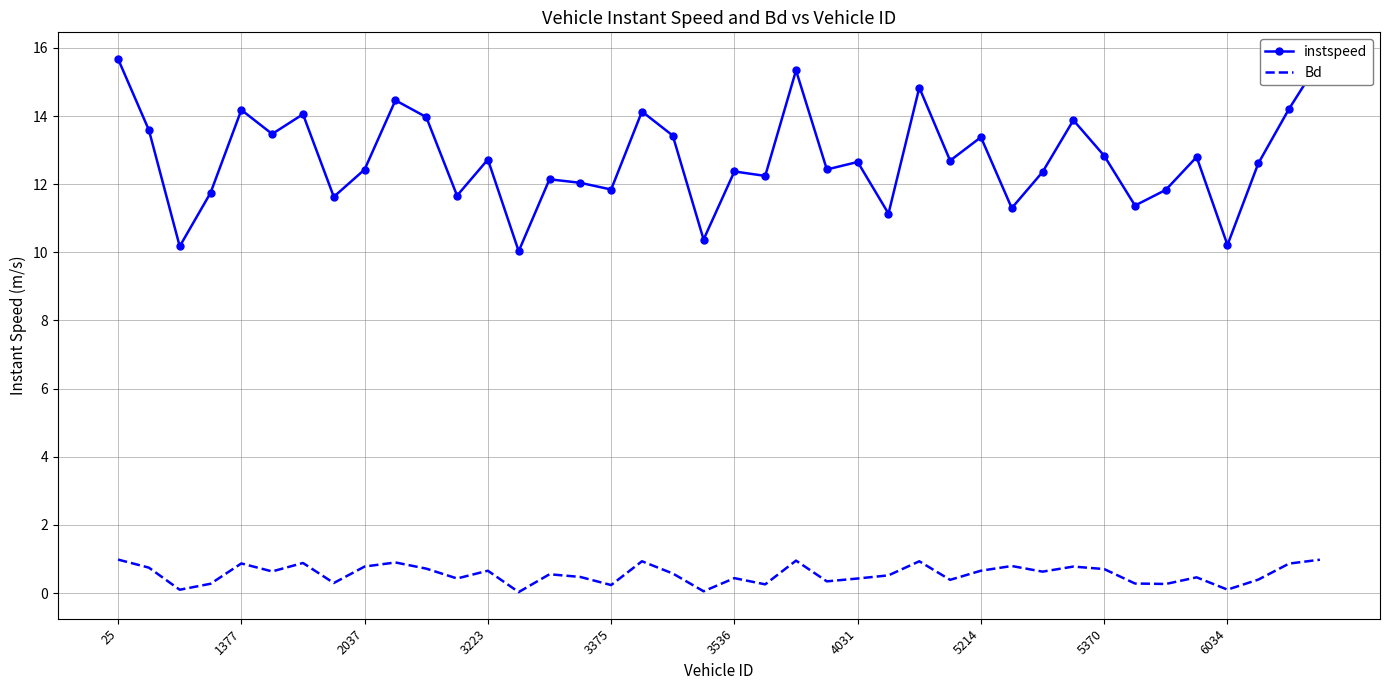

What is the maximum value shown in the chart?

15.7